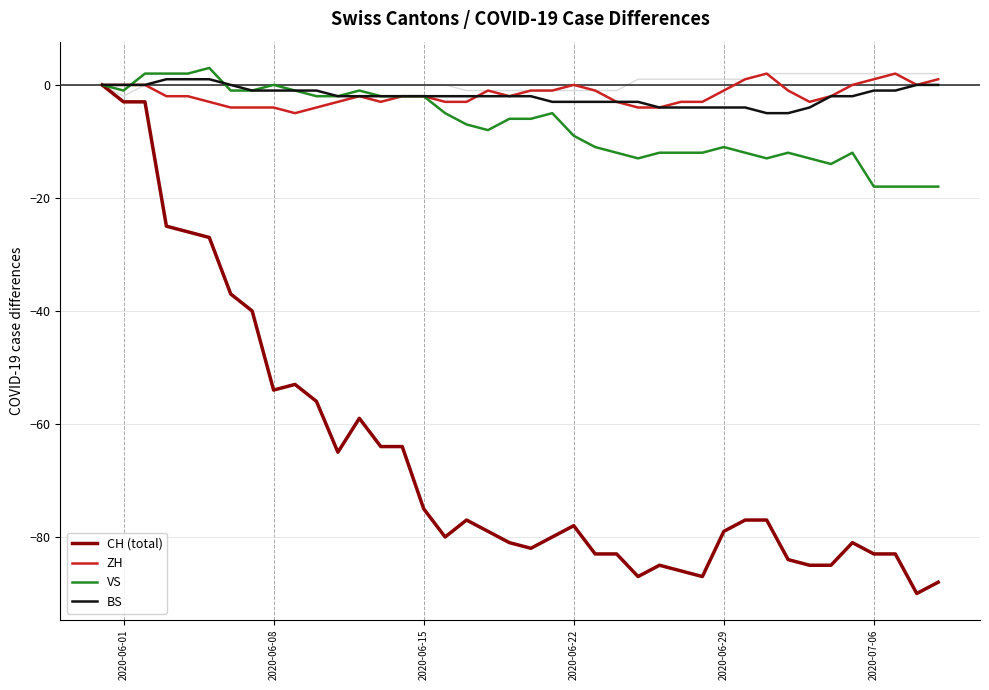

What are all the series names shown in the legend?

CH (total), ZH, VS, BS